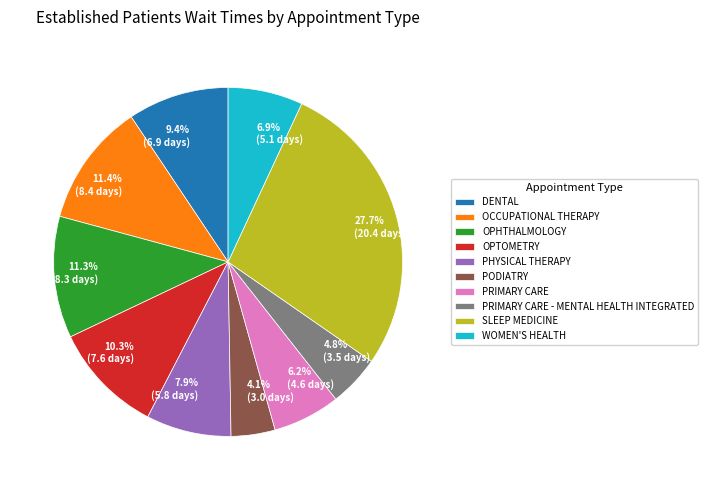

Which category has the smallest portion of the pie?

PODIATRY